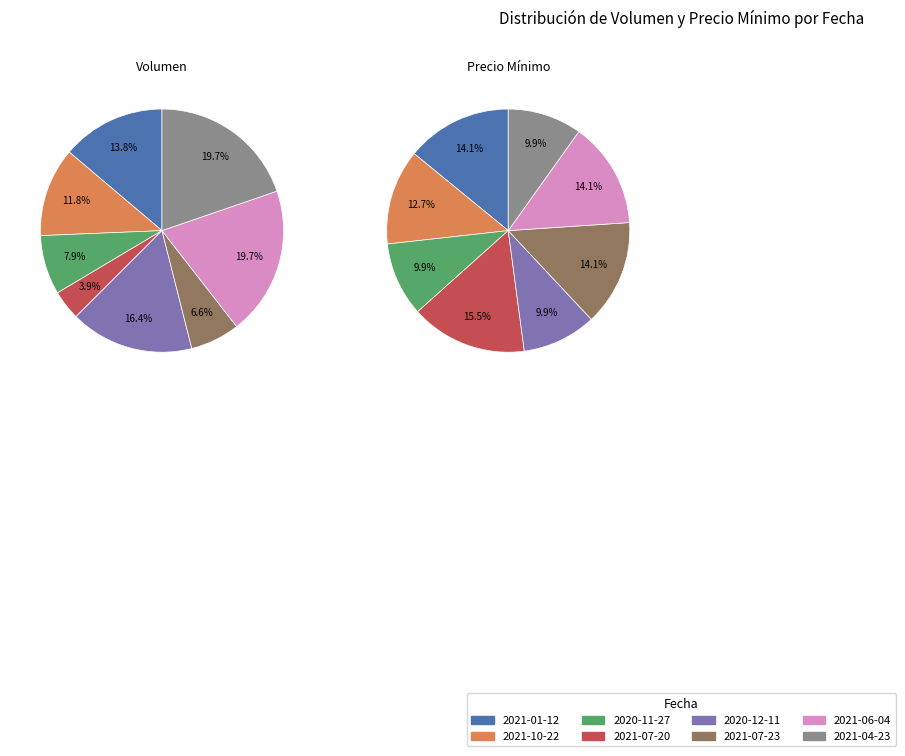

To the nearest percent, what is the average slice percentage?

12%